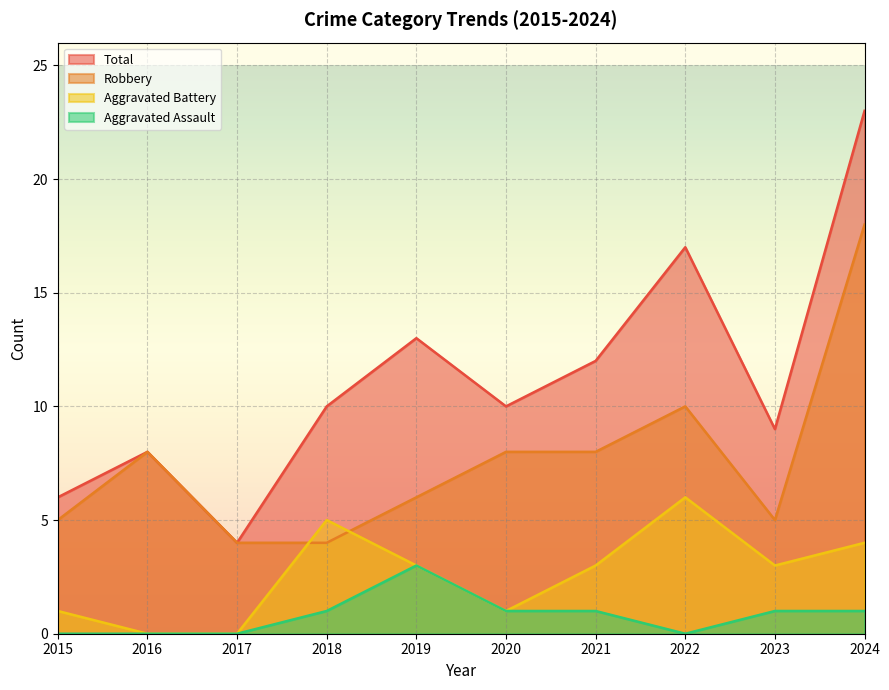

True or false: Robbery has a value of 18 at 2024.

True